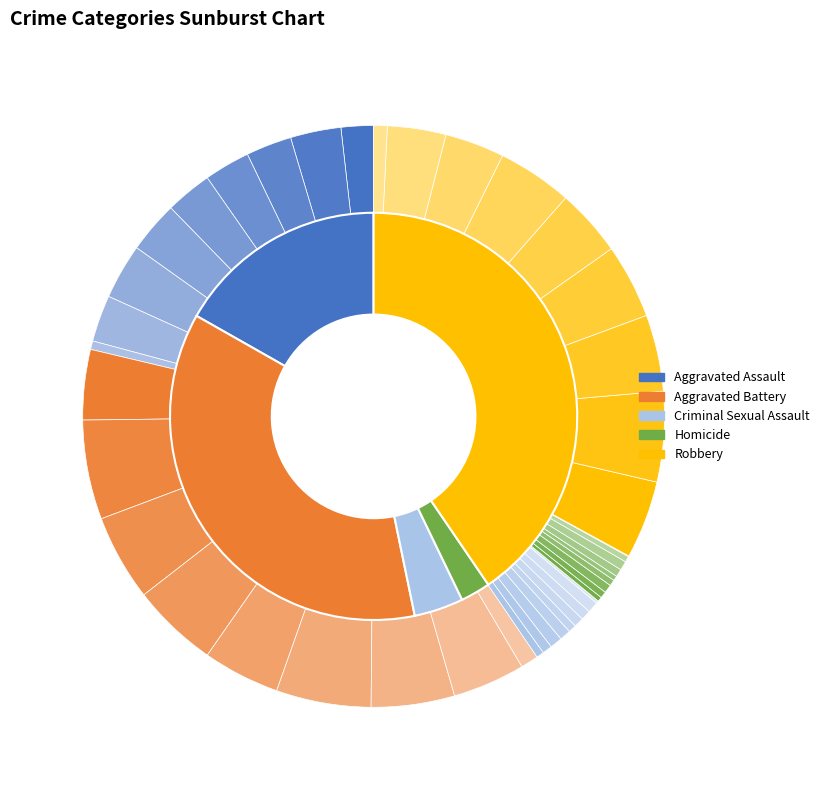

To the nearest percent, what is the combined percentage of Aggravated Battery and Robbery?

77%